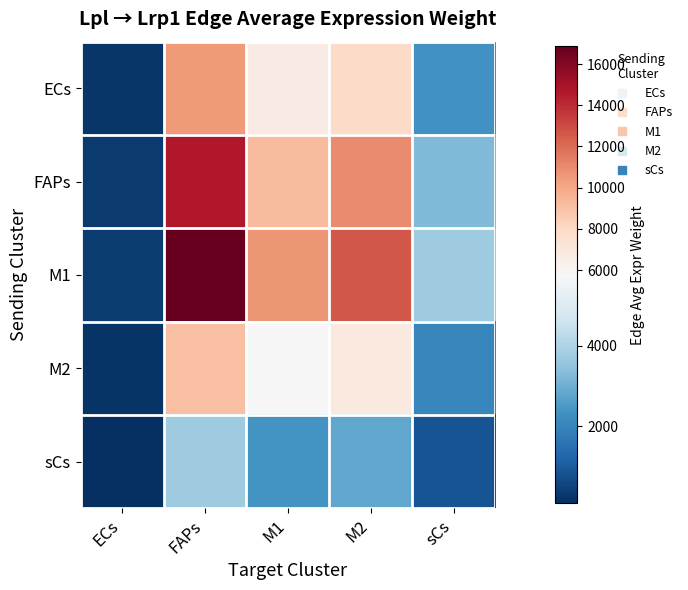

What is the total value across all series at M1?

34654.9